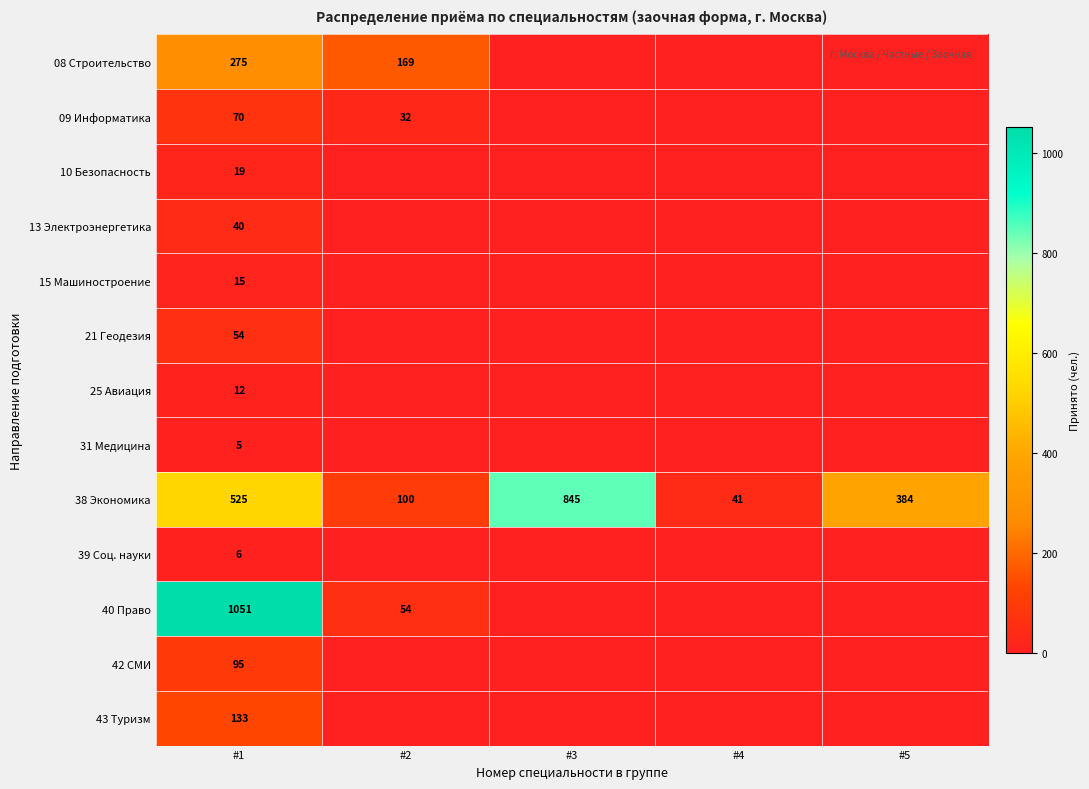

Between #4 and #2, which is larger?

#2